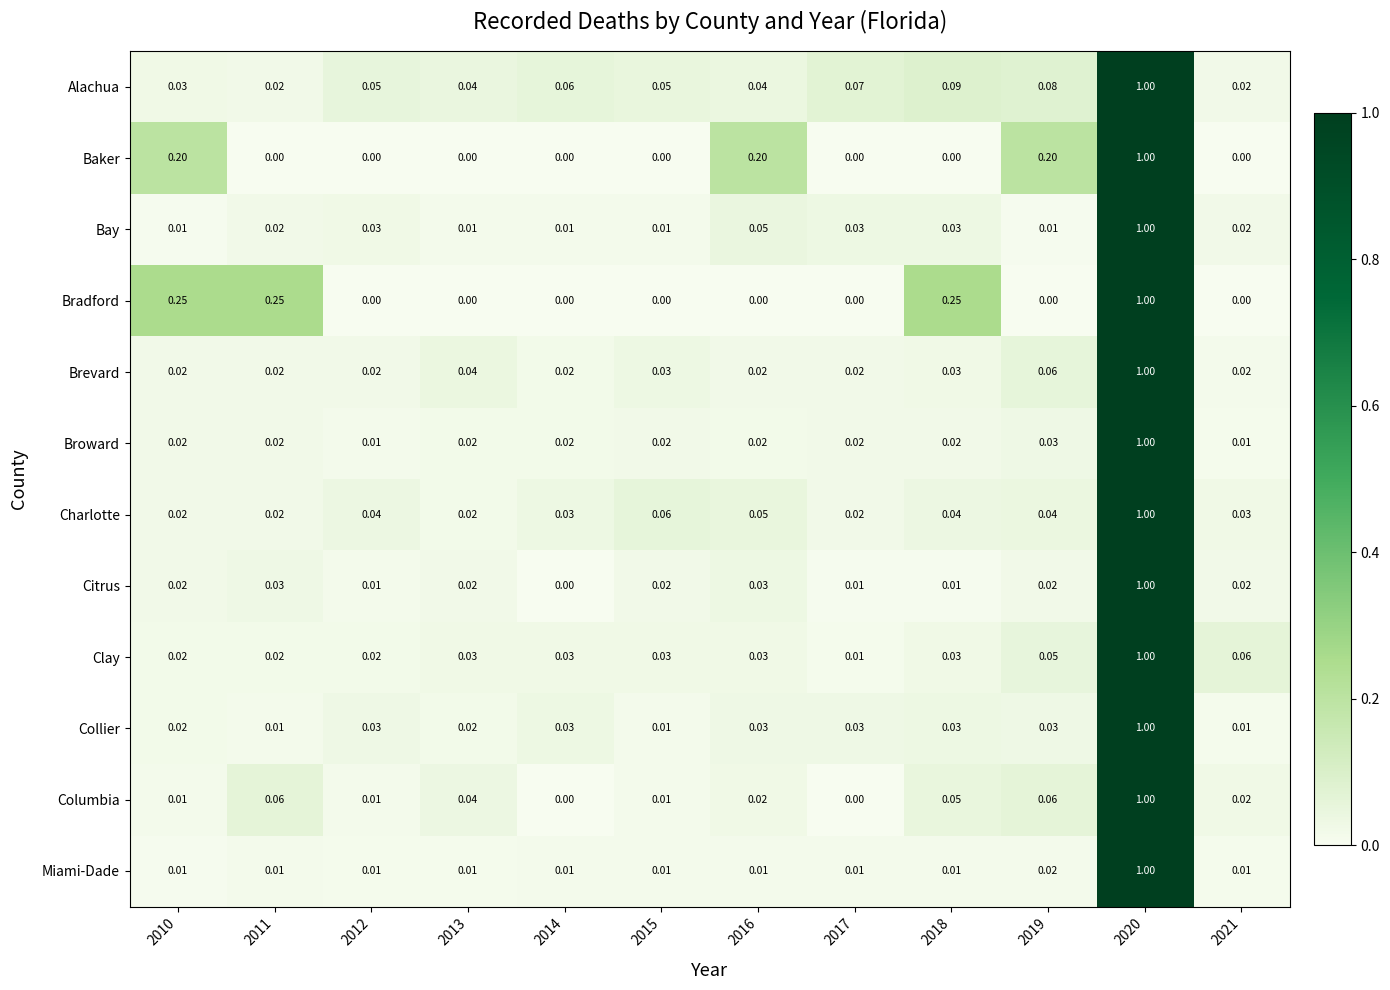

Is the value of Collier at 2010 greater than the value of Clay at 2014?

No